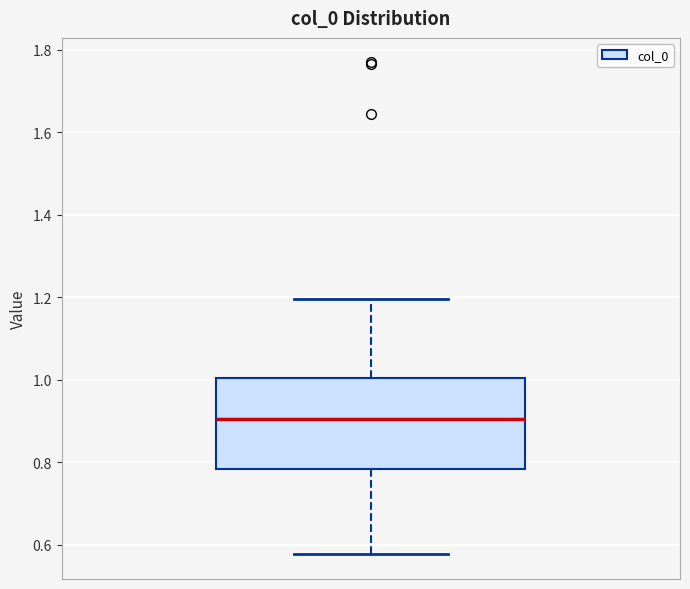

Where does the median line of the box sit on the y-axis? The values are not printed on the chart, so give them approximately, as read against the axis.

0.90